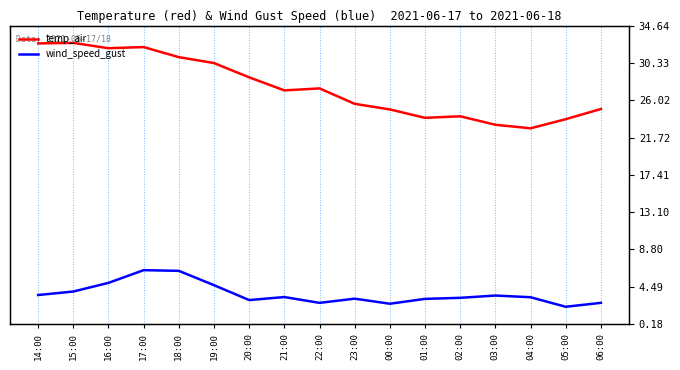

What is the approximate value of wind_speed_gust at 20:00?

3.0